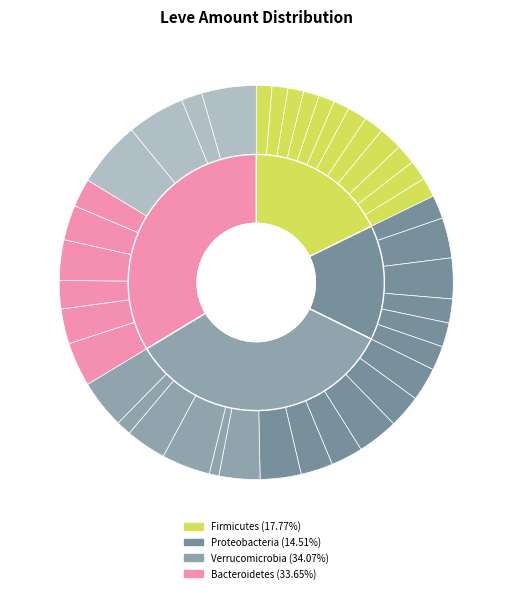

How many segments does this pie chart have?

40